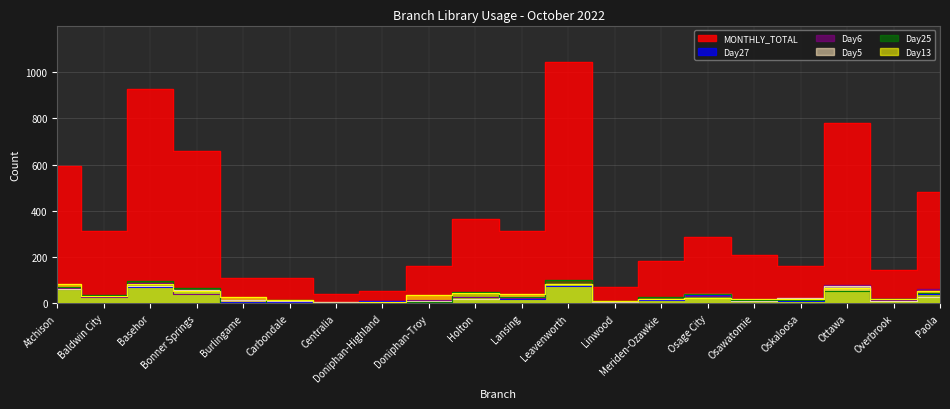

Reading left to right, list all the values displayed in this chart.

MONTHLY_TOTAL: 596	312	925	660	108	109	39	54	162	366	311	1043	73	182	289	210	164	779	146	480
Day27: 61	31	72	59	6	8	2	9	9	30	21	76	5	13	38	11	12	77	20	39
Day6: 67	30	88	43	15	12	2	4	17	27	24	85	7	21	32	21	25	80	13	61
Day5: 64	33	74	60	15	12	5	8	9	21	29	82	8	18	41	10	22	75	11	30
Day25: 71	35	99	67	3	15	1	2	8	49	26	101	9	26	41	15	15	55	18	47
Day13: 84	31	83	54	27	15	2	6	36	44	42	86	9	19	24	19	19	67	18	54